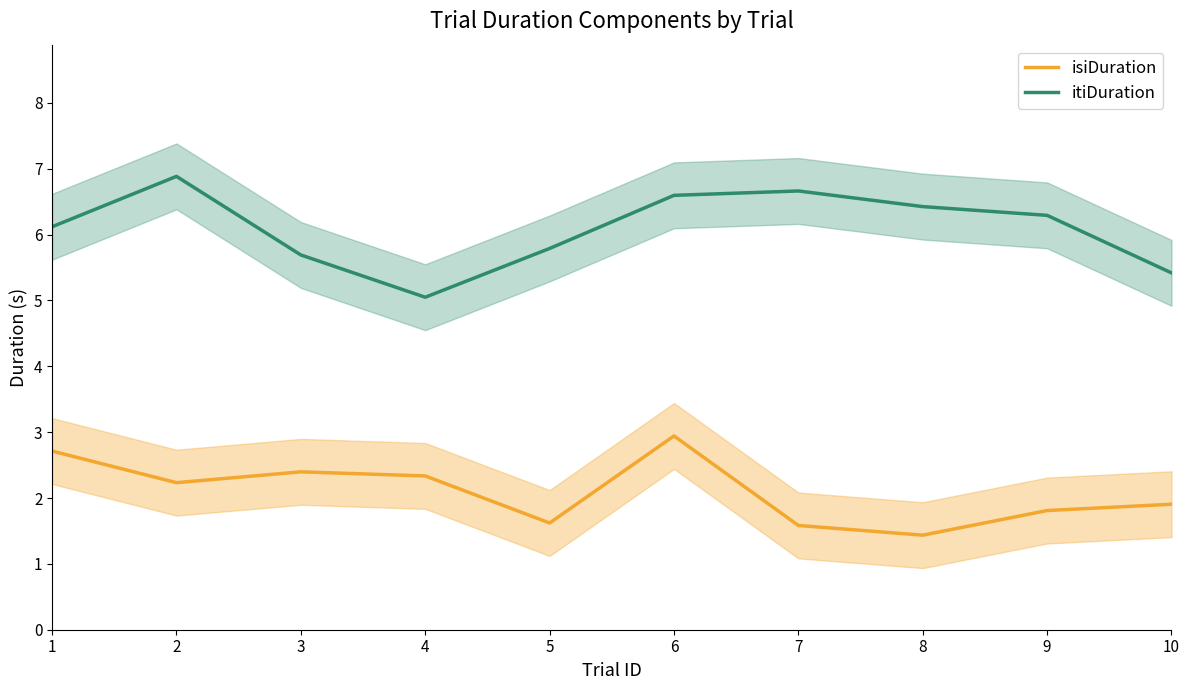

Which label corresponds to the largest value in the chart?

2